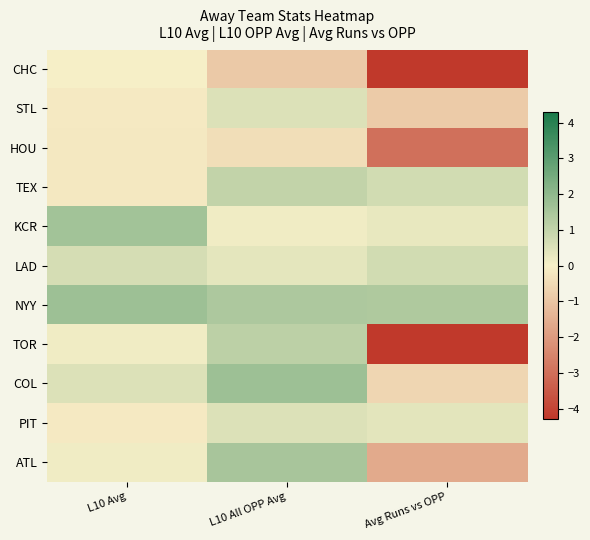

What is the total value across all series at L10 All OPP Avg?

7.0